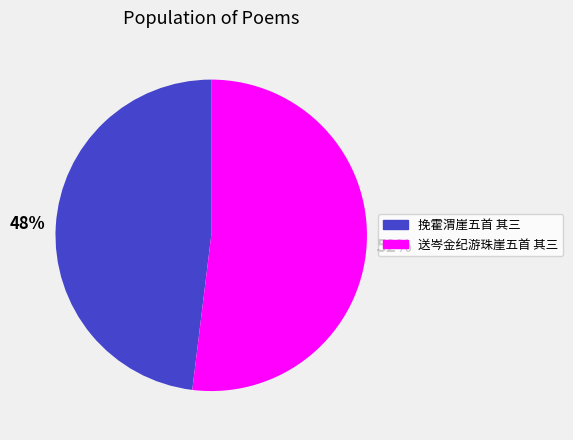

What is the smallest slice in the pie chart?

挽霍渭崖五首 其三